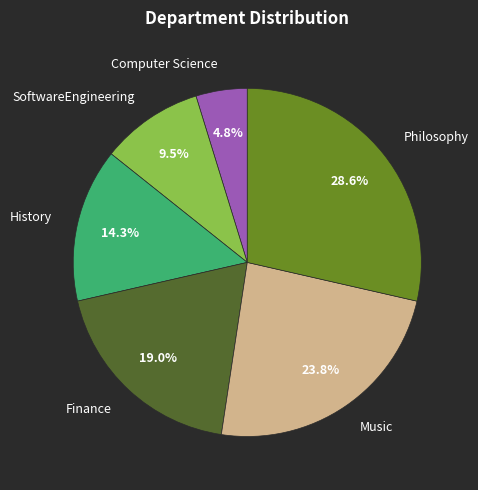

True or false: History accounts for 14% of the total.

True